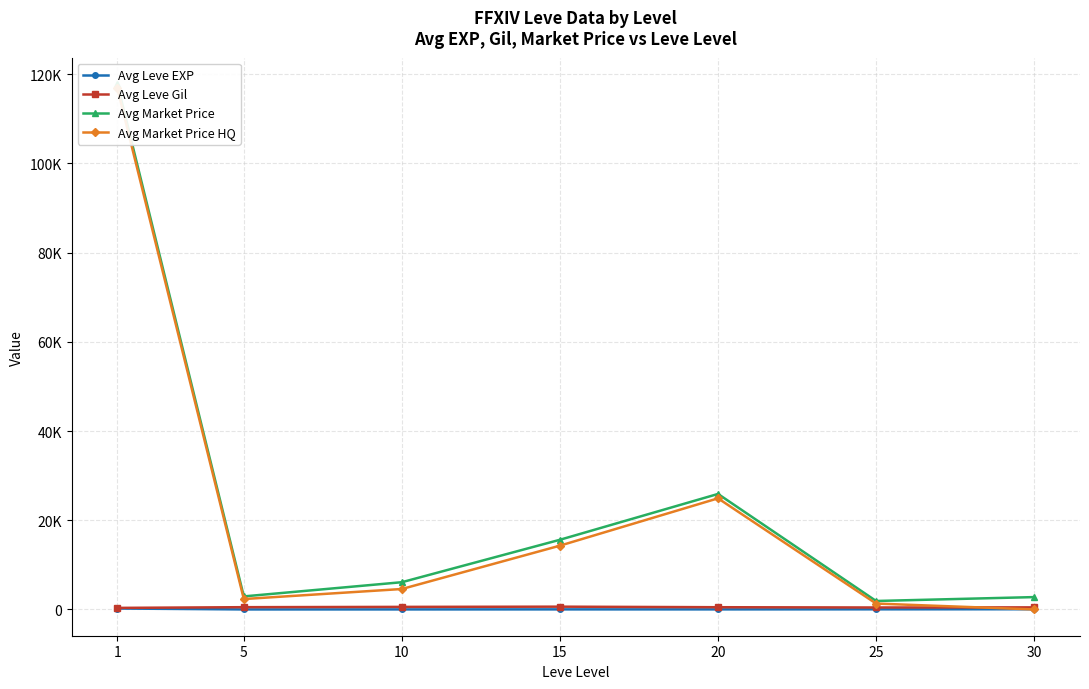

Is the value of Avg Leve EXP at 15 greater than the value of Avg Market Price at 25?

No